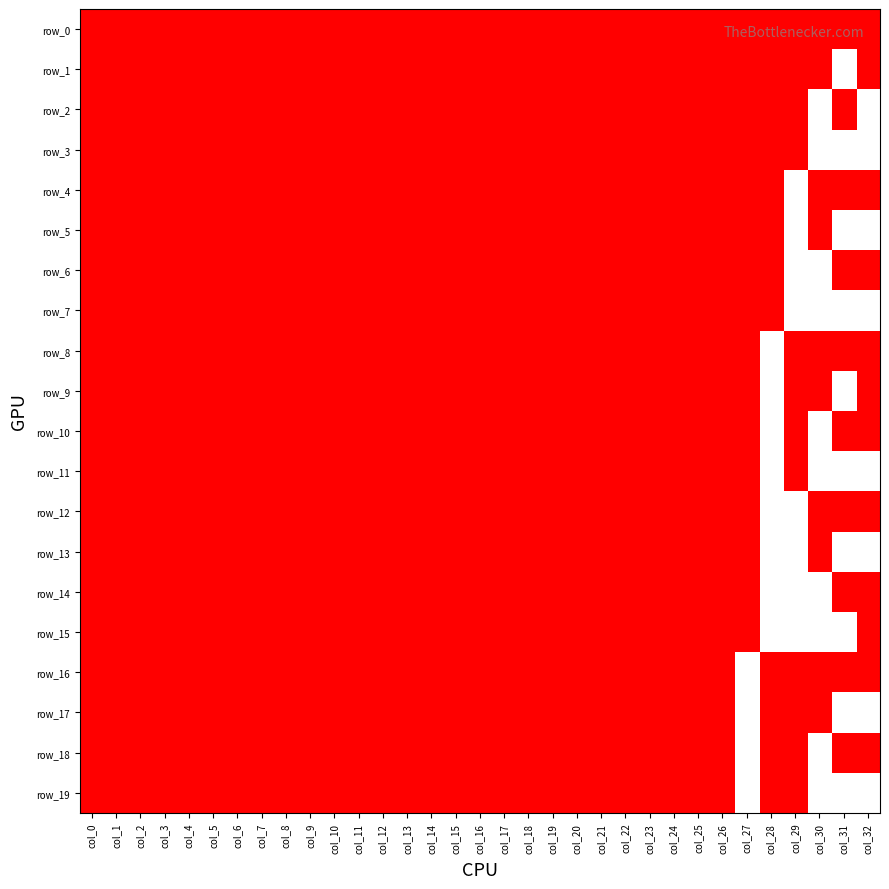

How many data points in row_6 are above 0?

32